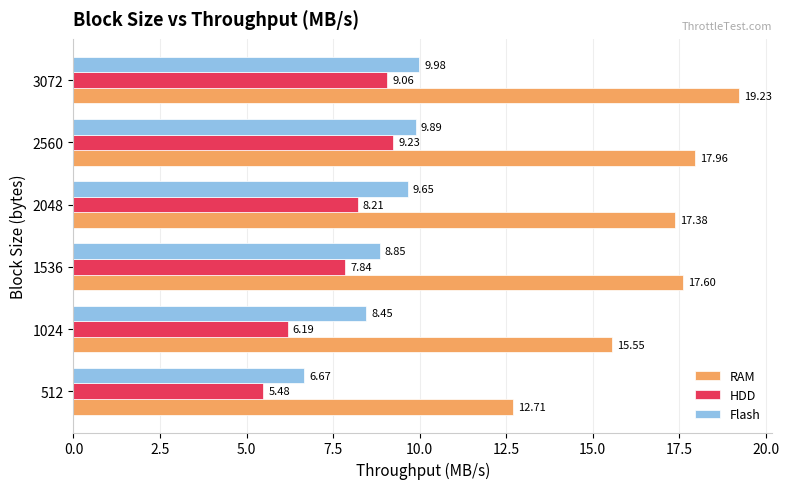

What is the sum of the Flash values at 512 and 1024?

15.1